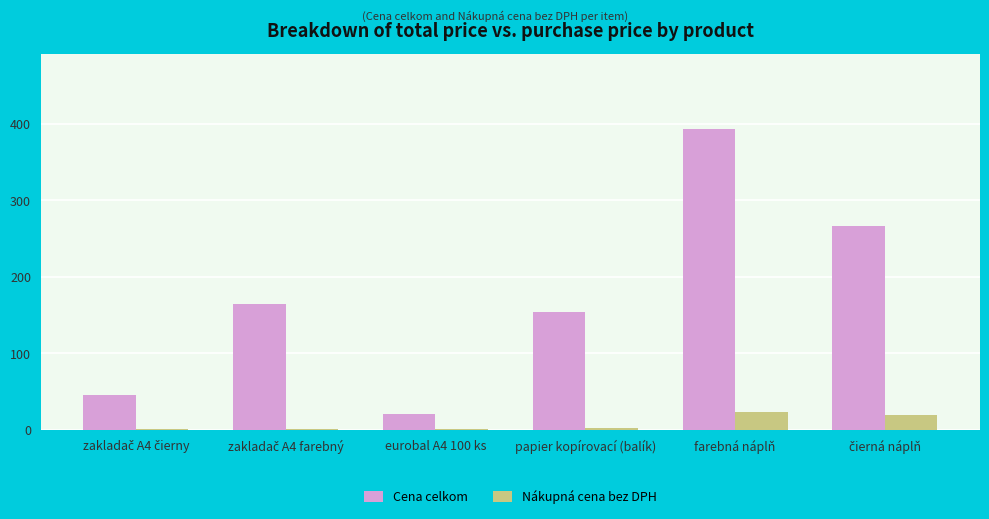

What is the highest value of the Cena celkom series?

393.3